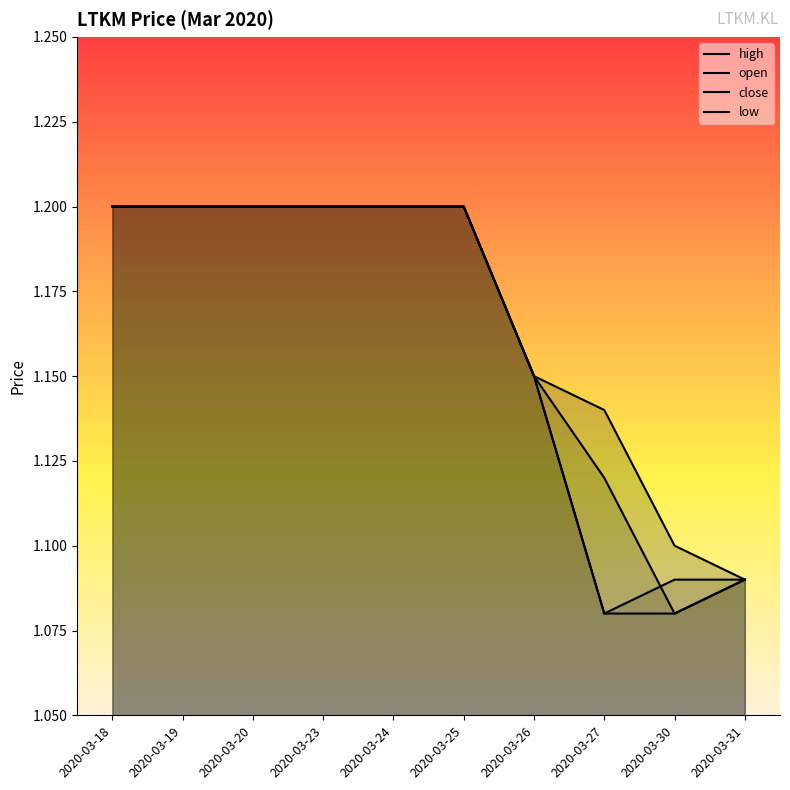

Which series has the largest range (max minus min)?

open